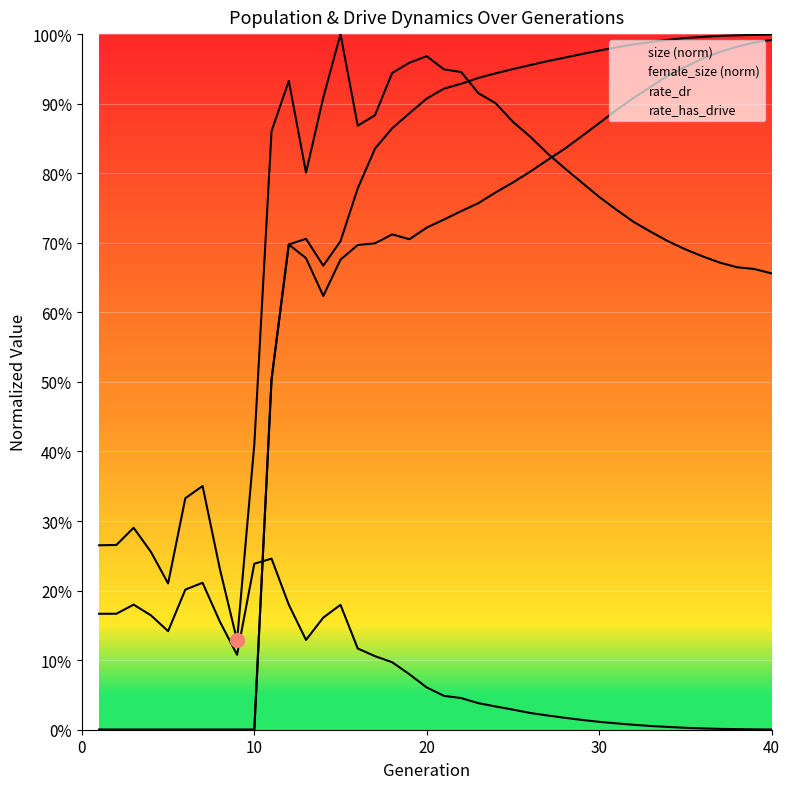

How many intersections are there between rate_dr and female_size (norm)?

1